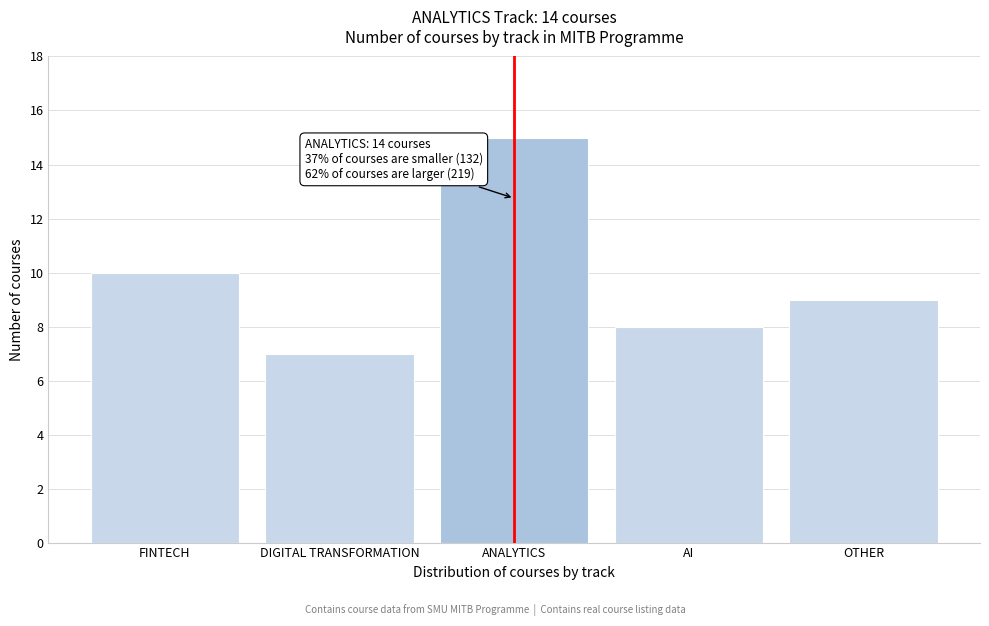

Reading left to right, list all the values displayed in this chart.

10	7	15	8	9